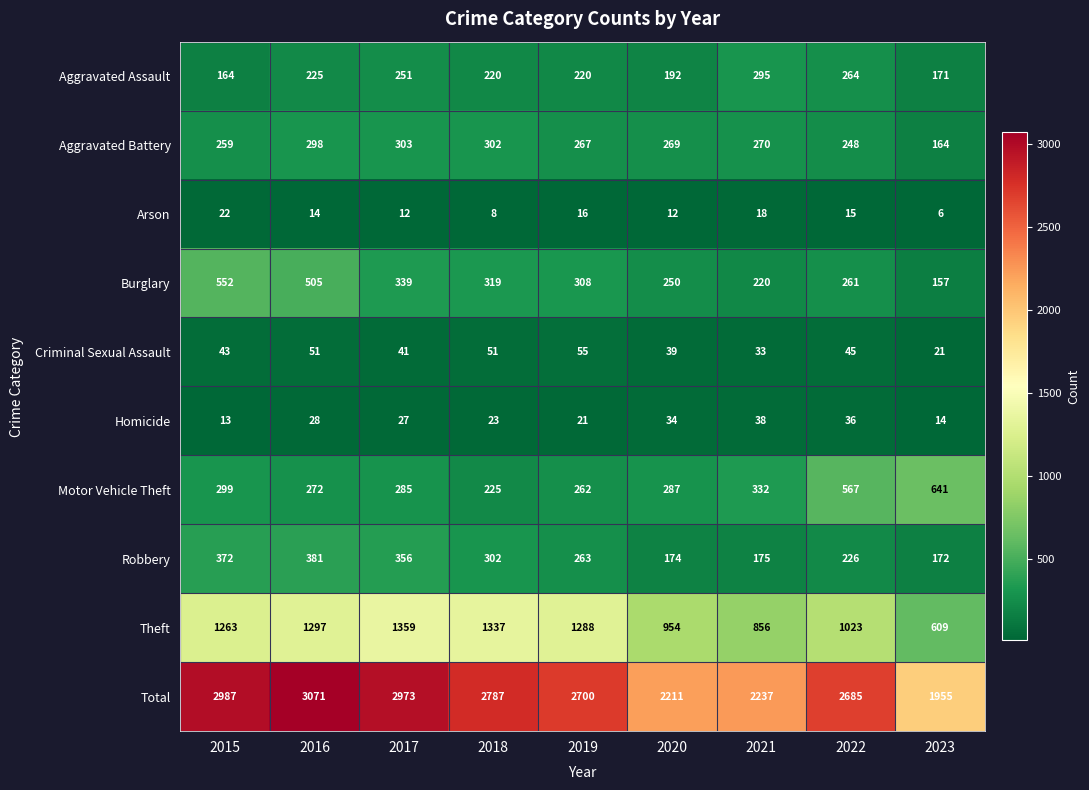

Between 2020 and 2023, which series saw the biggest shift?

Motor Vehicle Theft